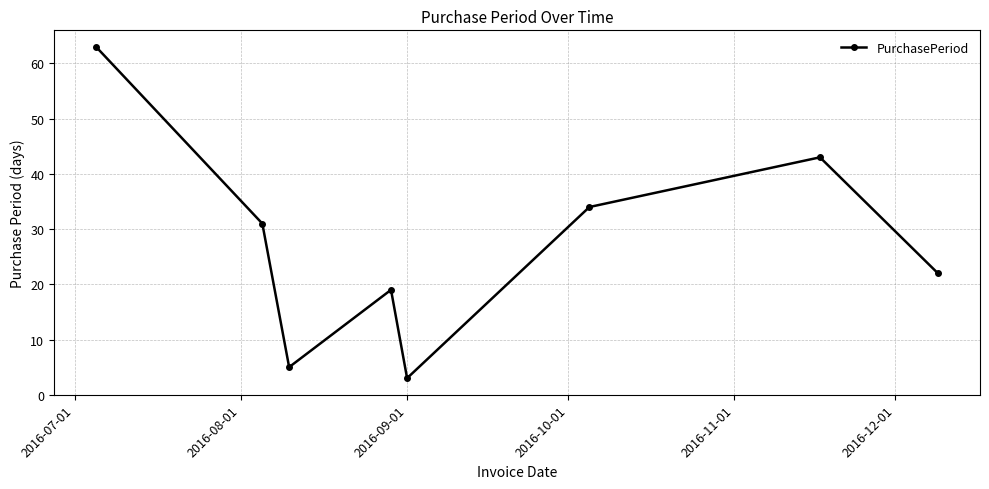

What is the minimum value shown in the chart?

3